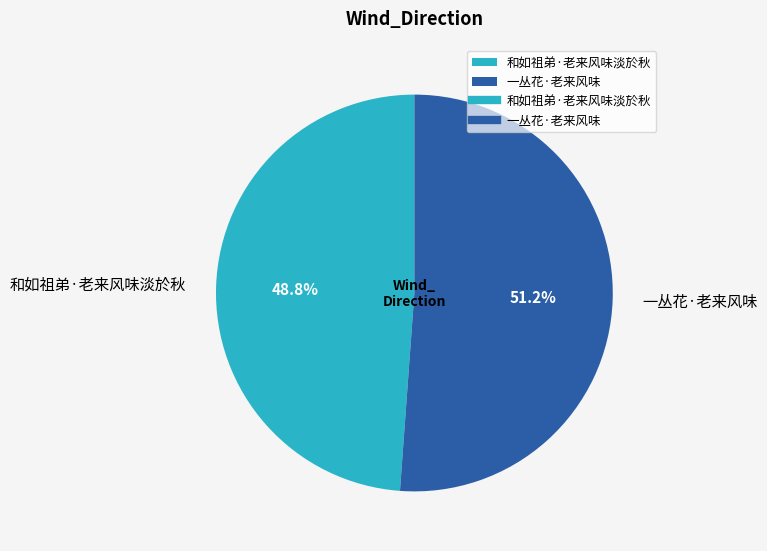

Is it true that 一丛花·老来风味 is 51% of the pie?

True